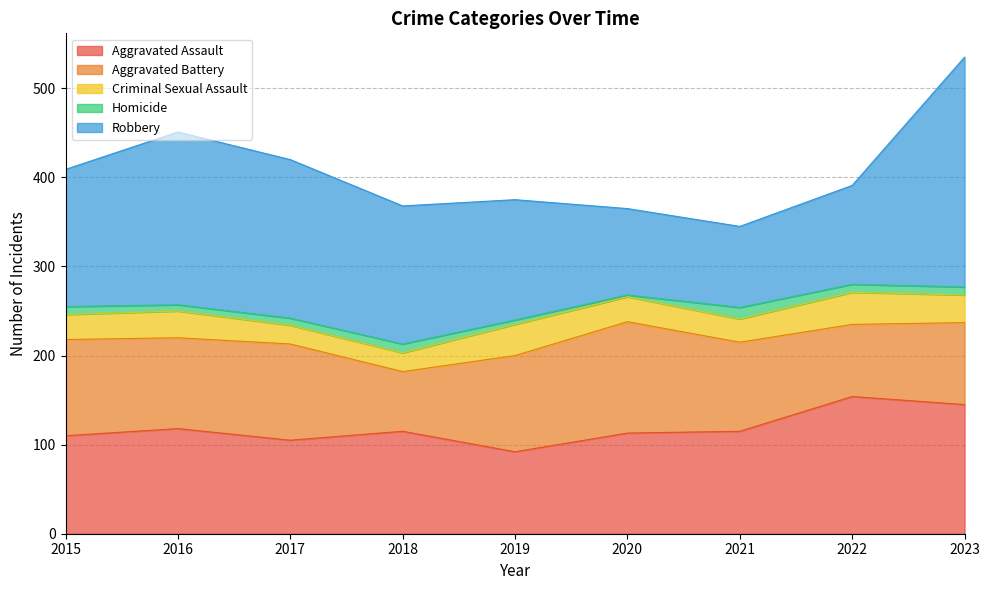

How many lines are shown in the chart?

5